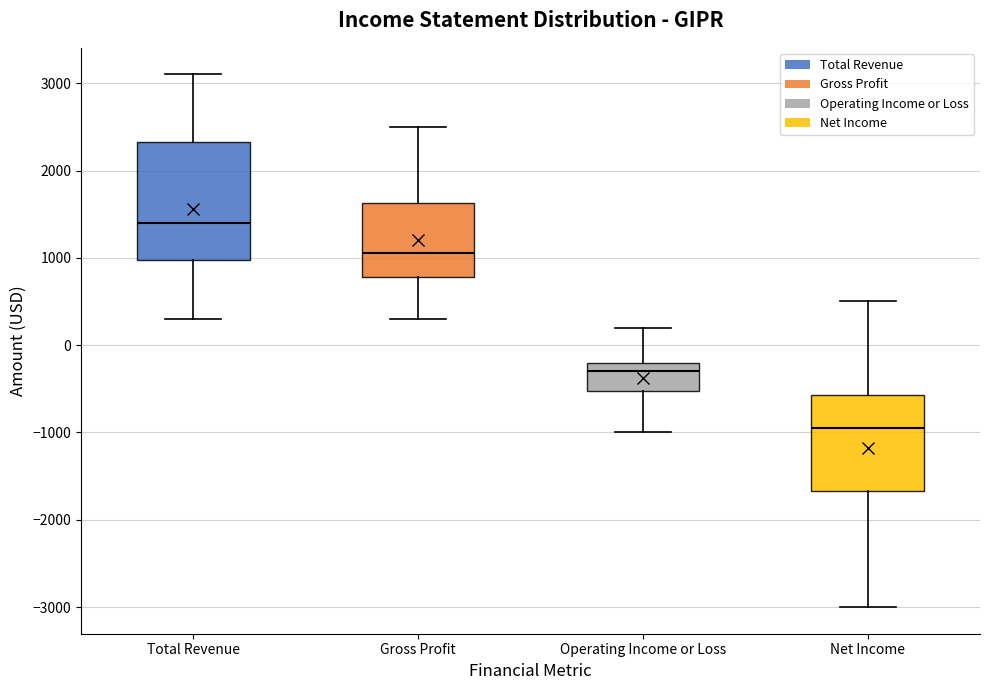

Reading left to right, read every box against the y-axis: the position of its median line, the range the box covers, and the ends of its whiskers. The values are not printed on the chart, so give them approximately, as read against the axis.

Total Revenue: median 1400, box 1000 to 2300, whiskers 300 to 3100
Gross Profit: median 1100, box 800 to 1600, whiskers 300 to 2500
Operating Income or Loss: median -300, box -500 to -200, whiskers -1000 to 200
Net Income: median -900, box -1700 to -600, whiskers -3000 to 500